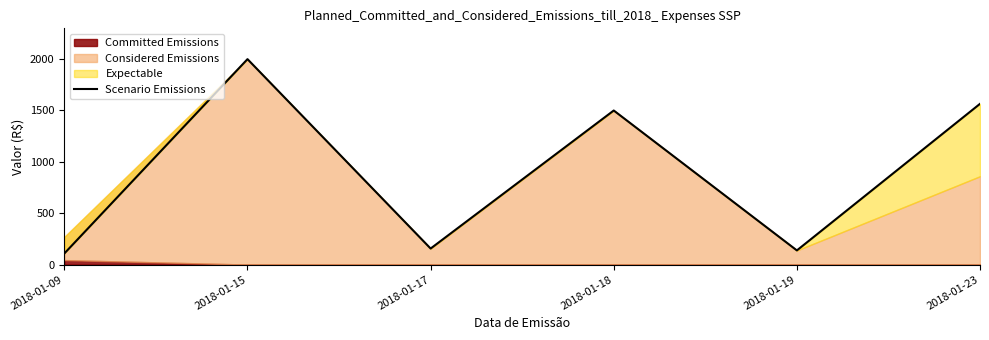

The value at 2018-01-09 is 108.2. True or false?

True